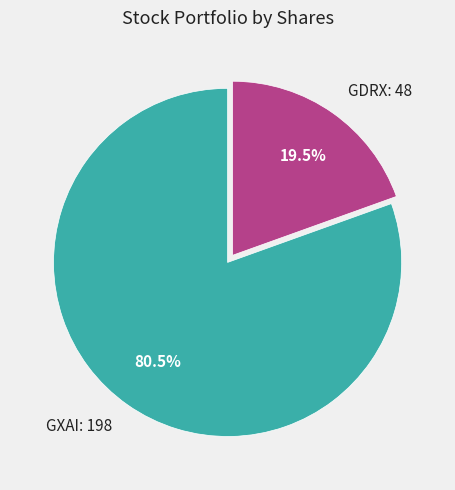

Is the sum of GXAI: 198 and GDRX: 48 greater than half?

Yes